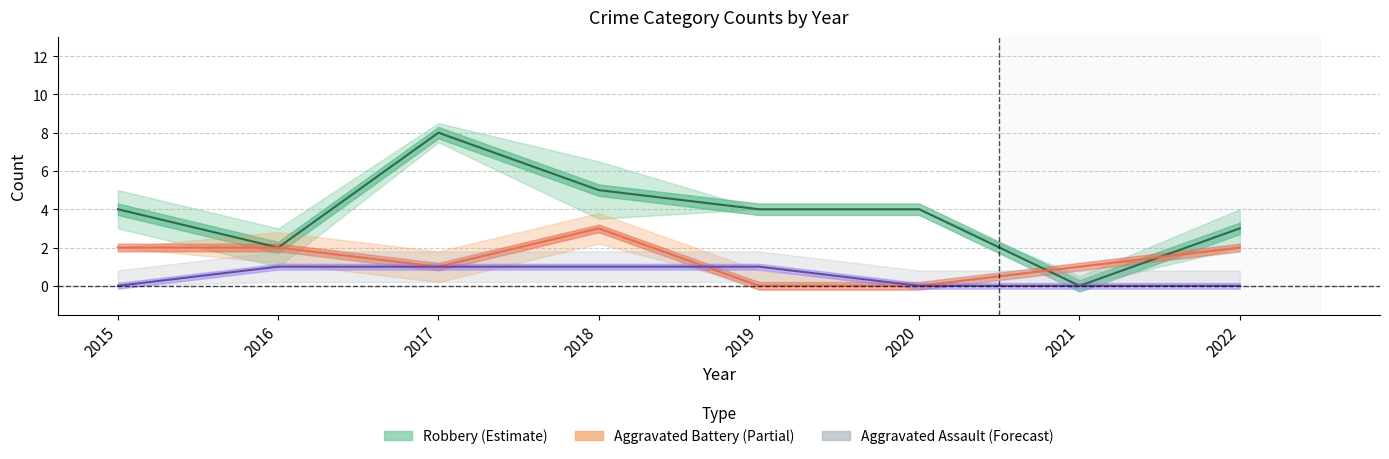

Which category has the highest value in the Aggravated Assault (Forecast) series?

2016